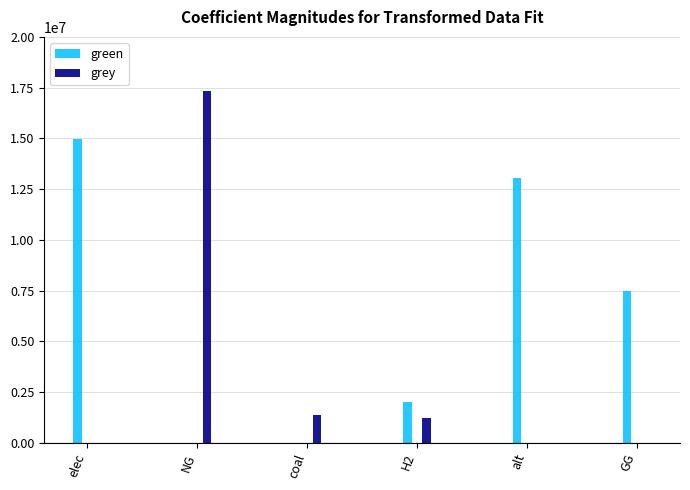

The green series shows 18287630.1 at alt. True or false?

False